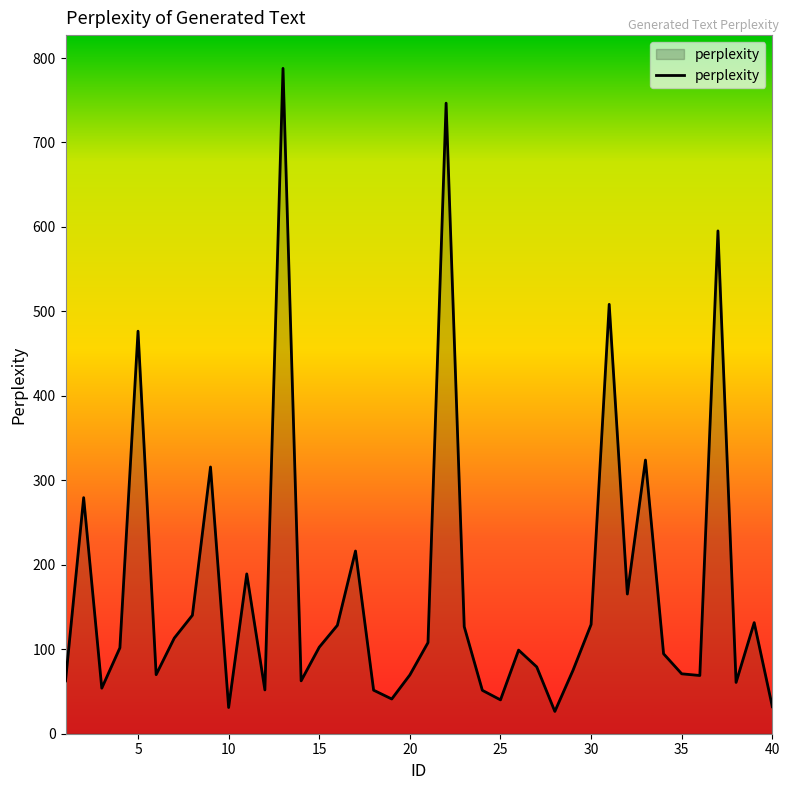

Does the chart display data point markers on the line(s)?

No